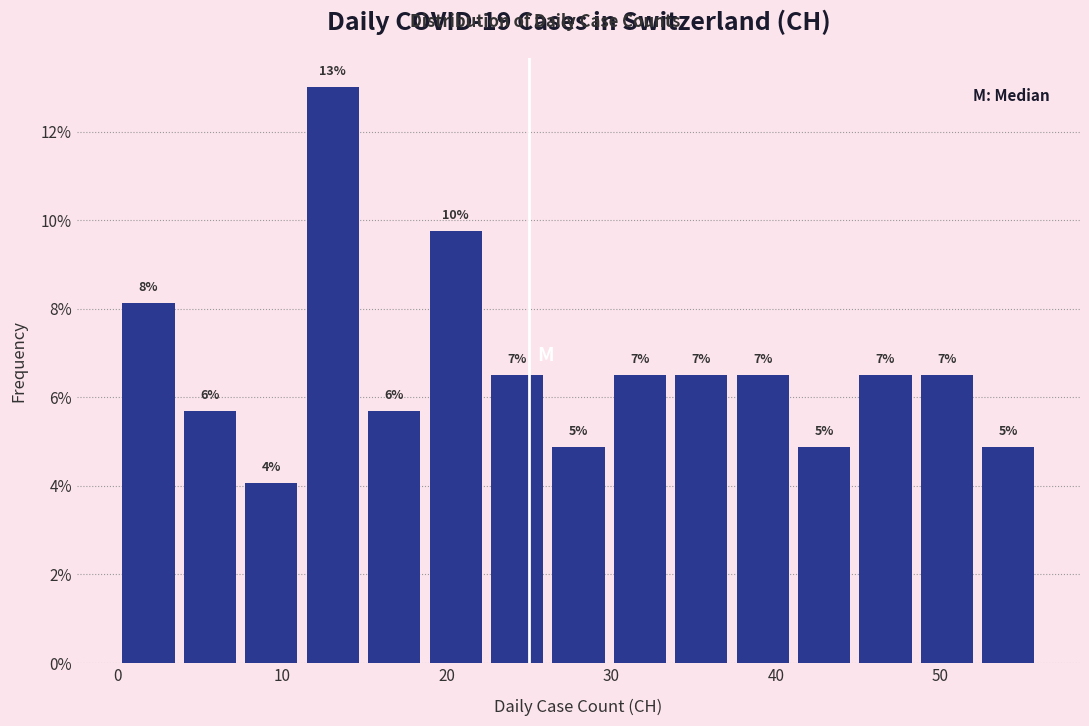

Read against the x-axis, roughly where is the centre of the tallest bar?

13